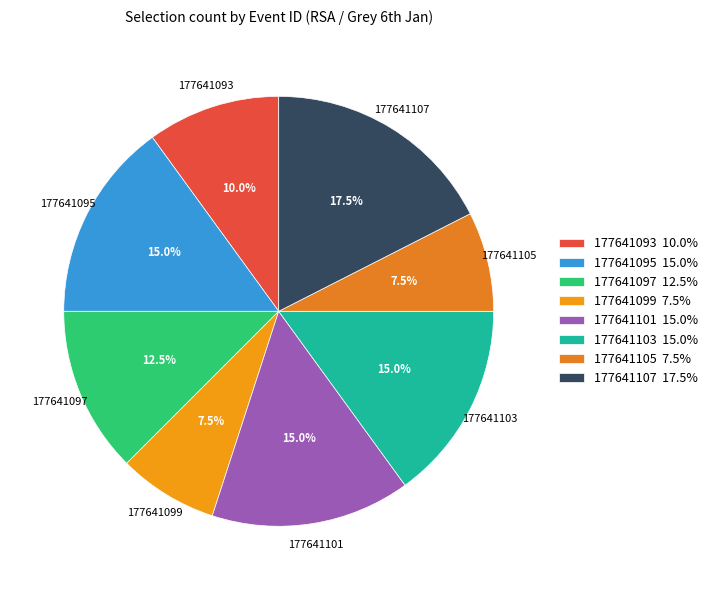

Rank the categories by value from lowest to highest.

177641099, 177641105, 177641093, 177641097, 177641095, 177641101, 177641103, 177641107